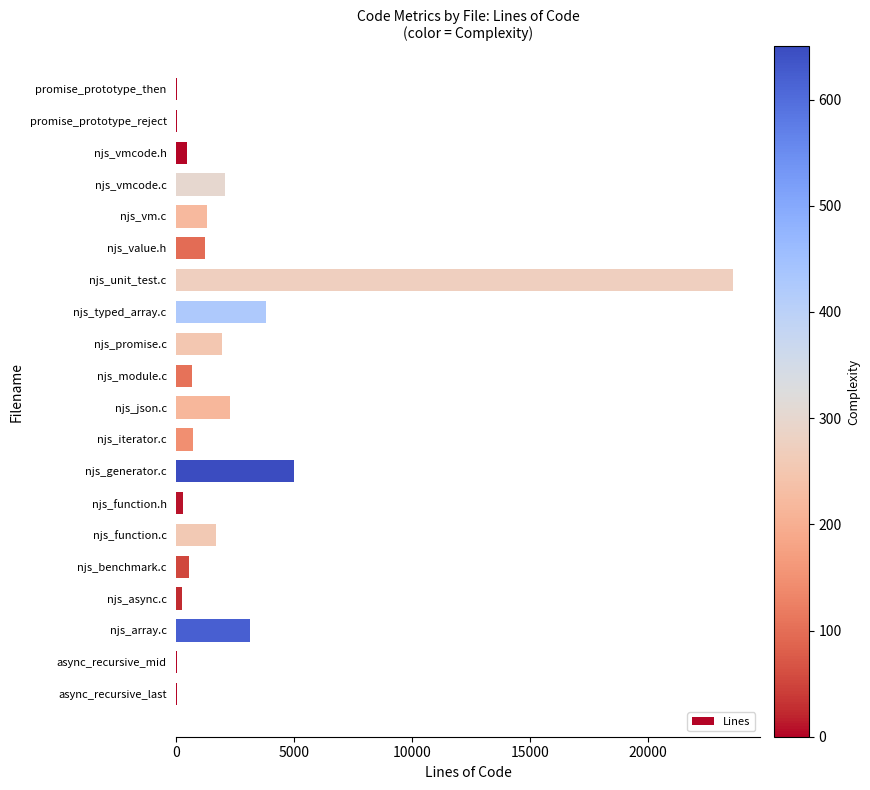

Between njs_iterator.c and njs_typed_array.c, which is larger?

njs_typed_array.c